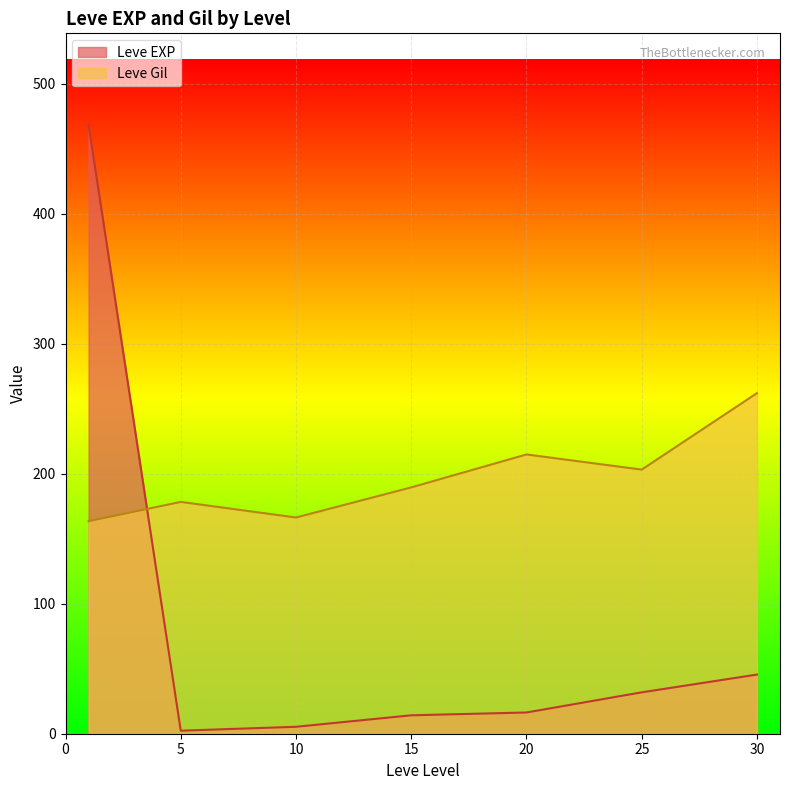

Which has a higher value, 25 or 5?

25